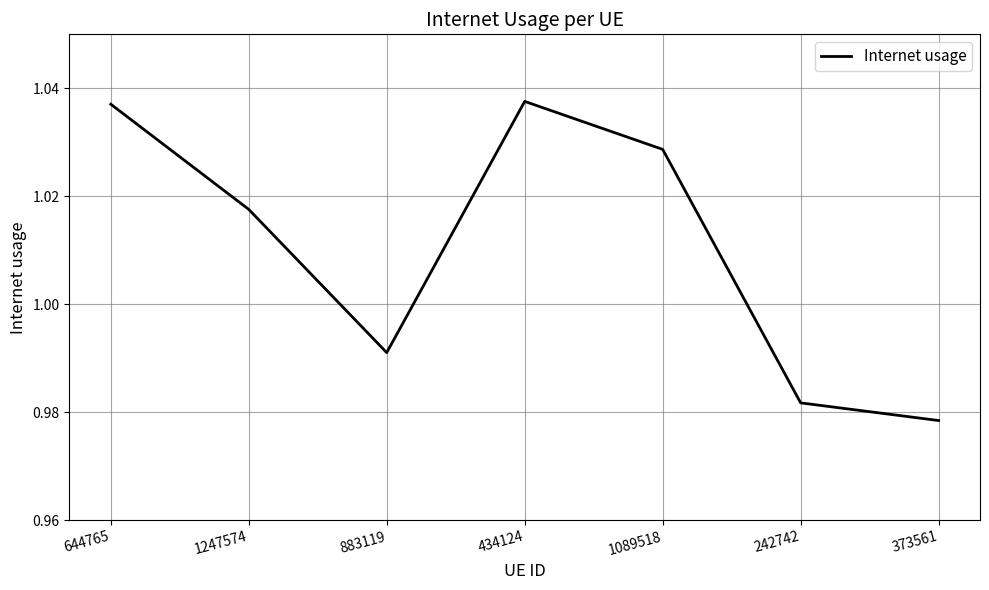

Between 644765 and 373561, which is larger?

644765